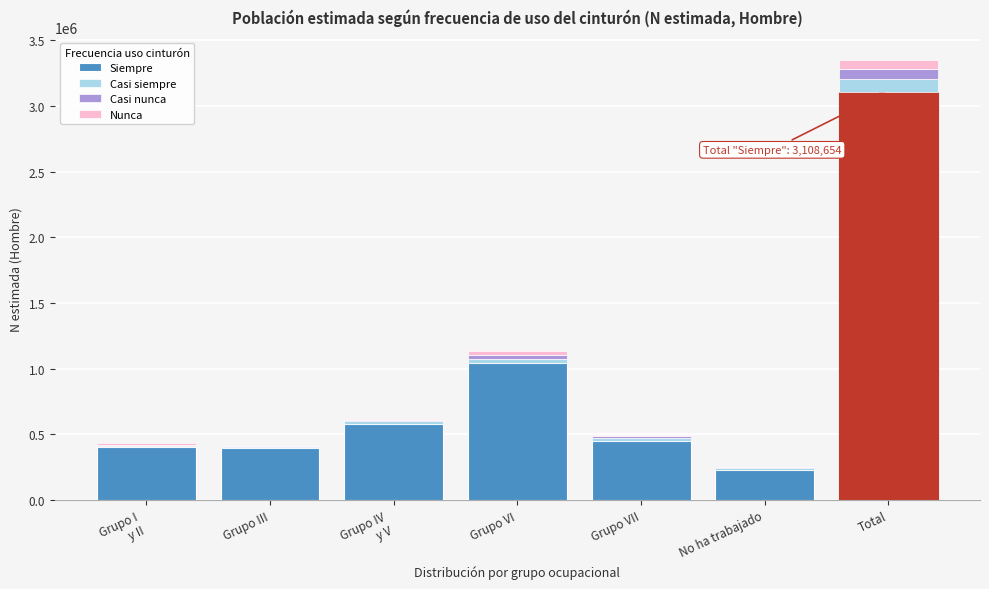

What is the total value across all series at Total?

3351590